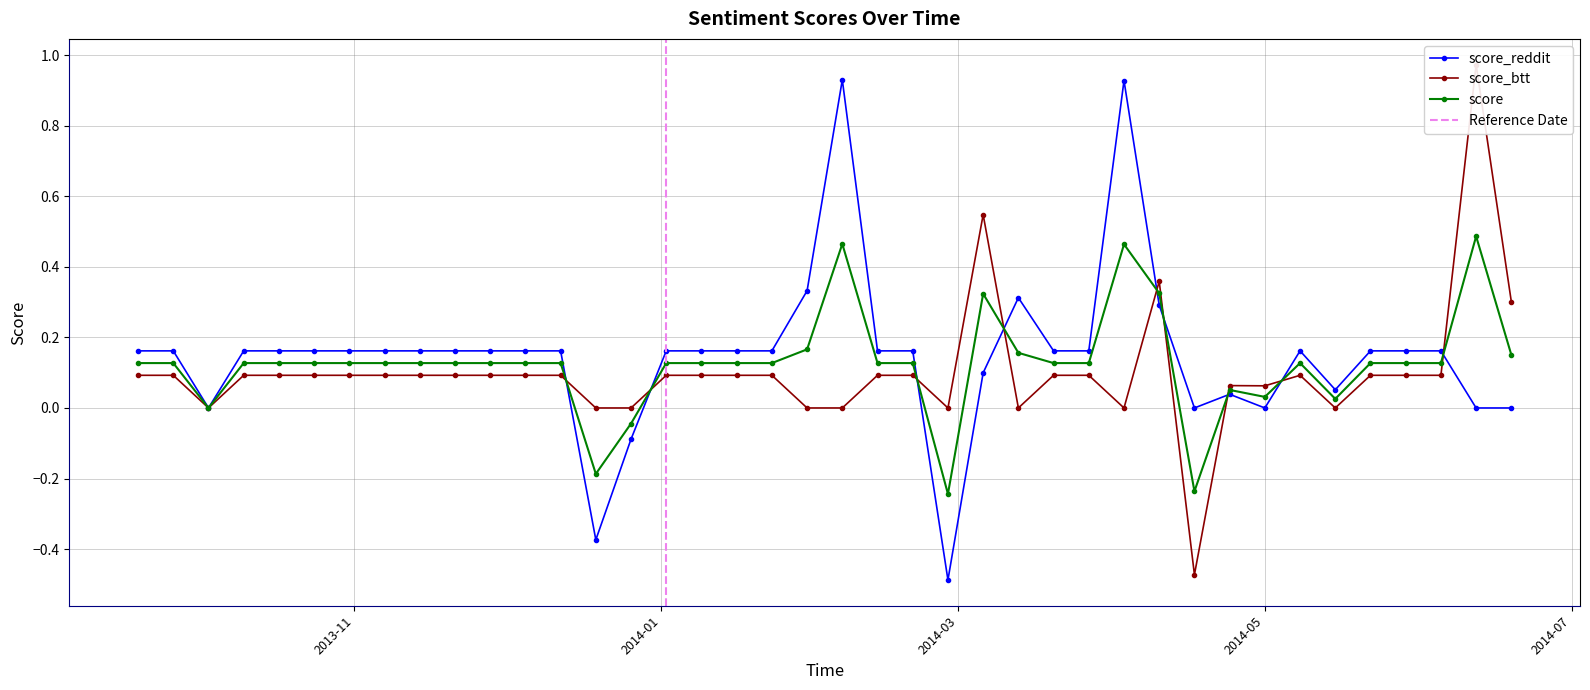

Where is the first local minimum for score_reddit?

2013-10-03